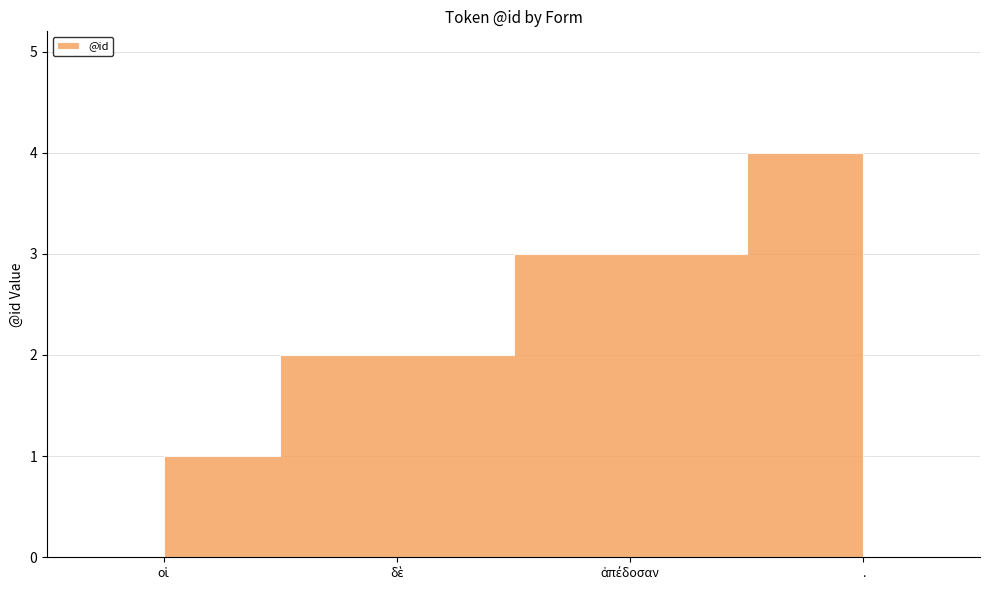

Reading left to right, extract all data points from this chart.

οἱ=1	δὲ=2	ἀπέδοσαν=3	.=4